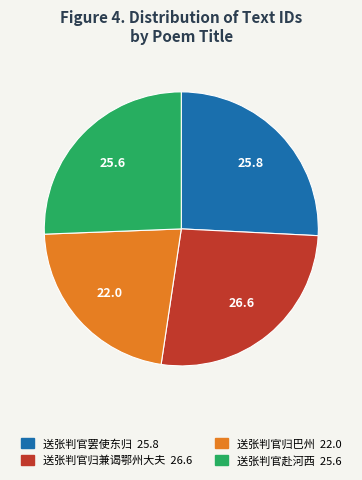

Is there a majority slice in this chart?

No